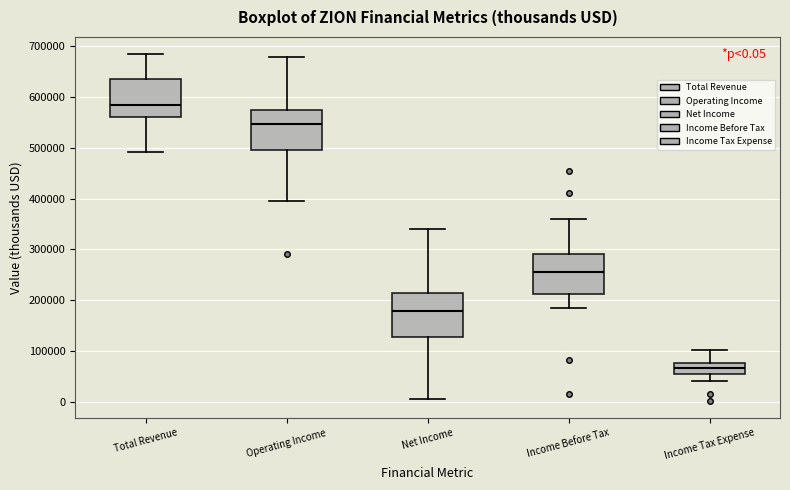

Which box has the lowest median line?

Income Tax Expense